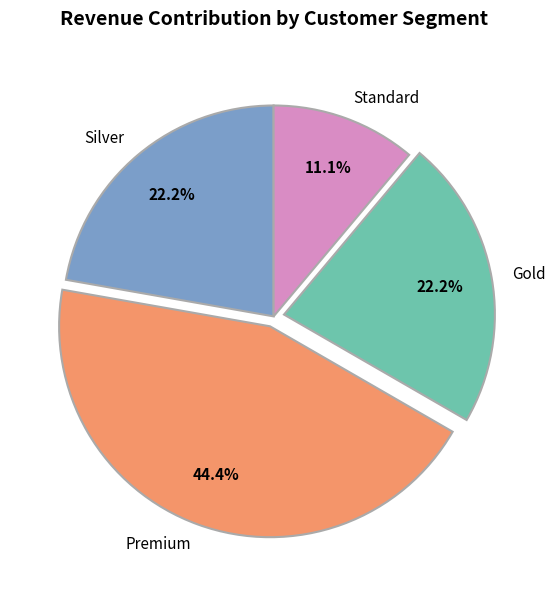

Do Gold and Premium together represent more than half of the pie?

Yes